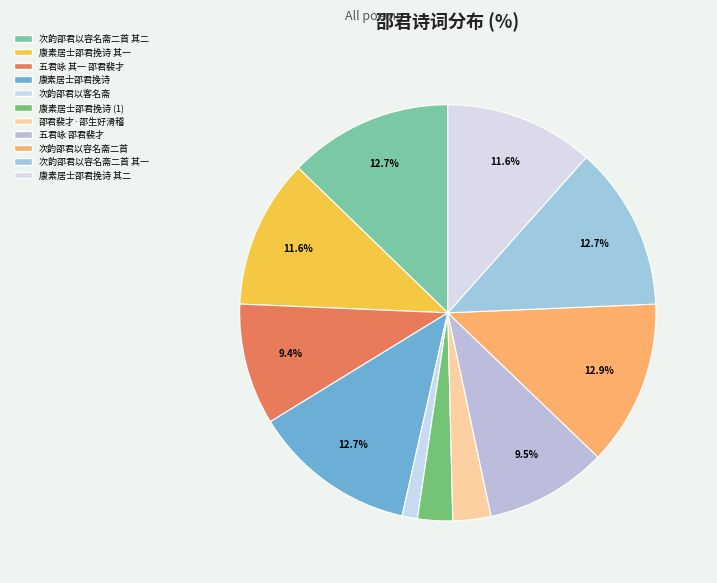

Which slice is the smallest?

次韵邵君以客名斋